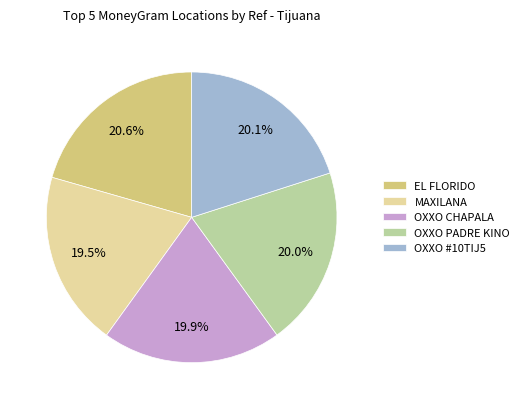

Which slice is the largest?

EL FLORIDO